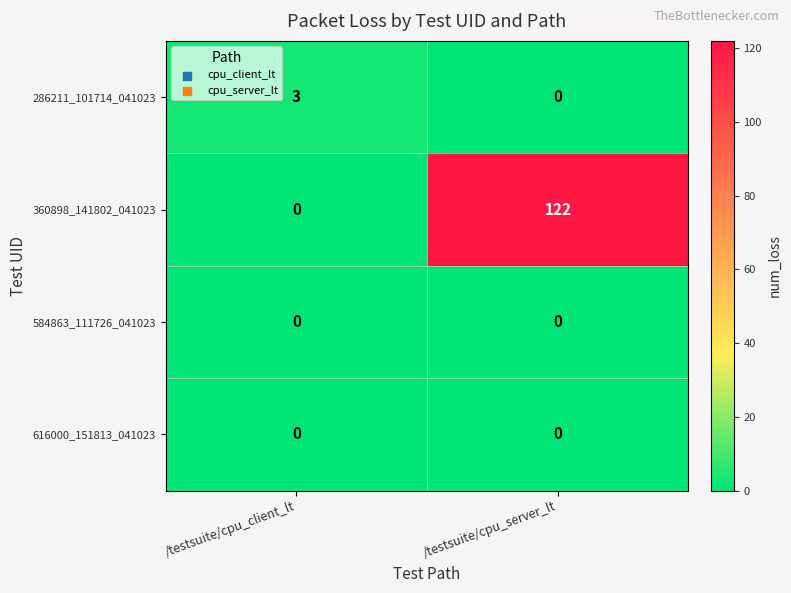

What is the sum of the 286211_101714_041023 values at /testsuite/cpu_server_lt and /testsuite/cpu_client_lt?

3